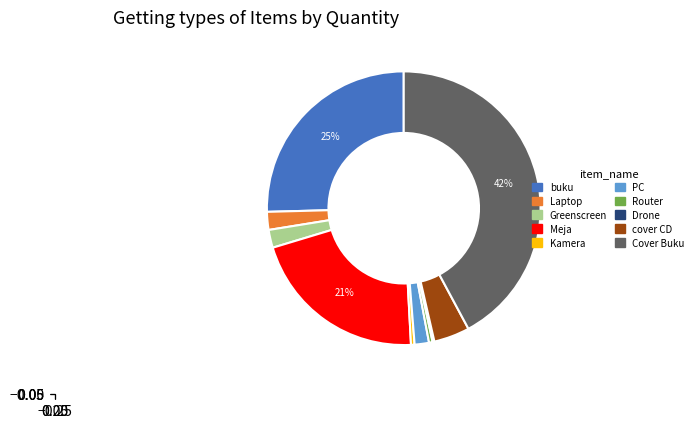

Combined, do cover CD and Router account for over 50%?

No